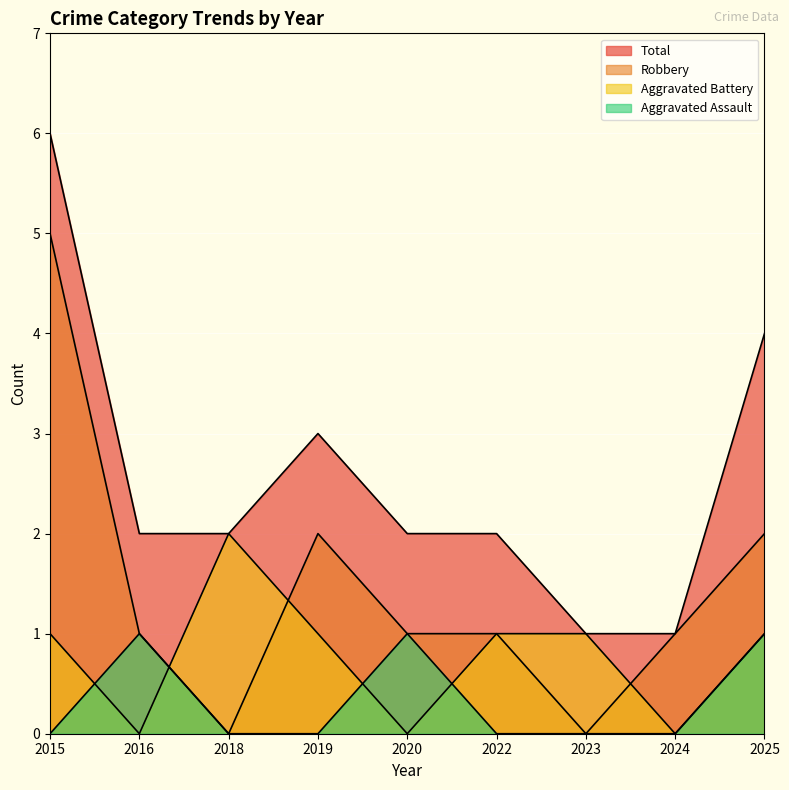

What is the value of the Aggravated Battery point at the 6th from the left?

1